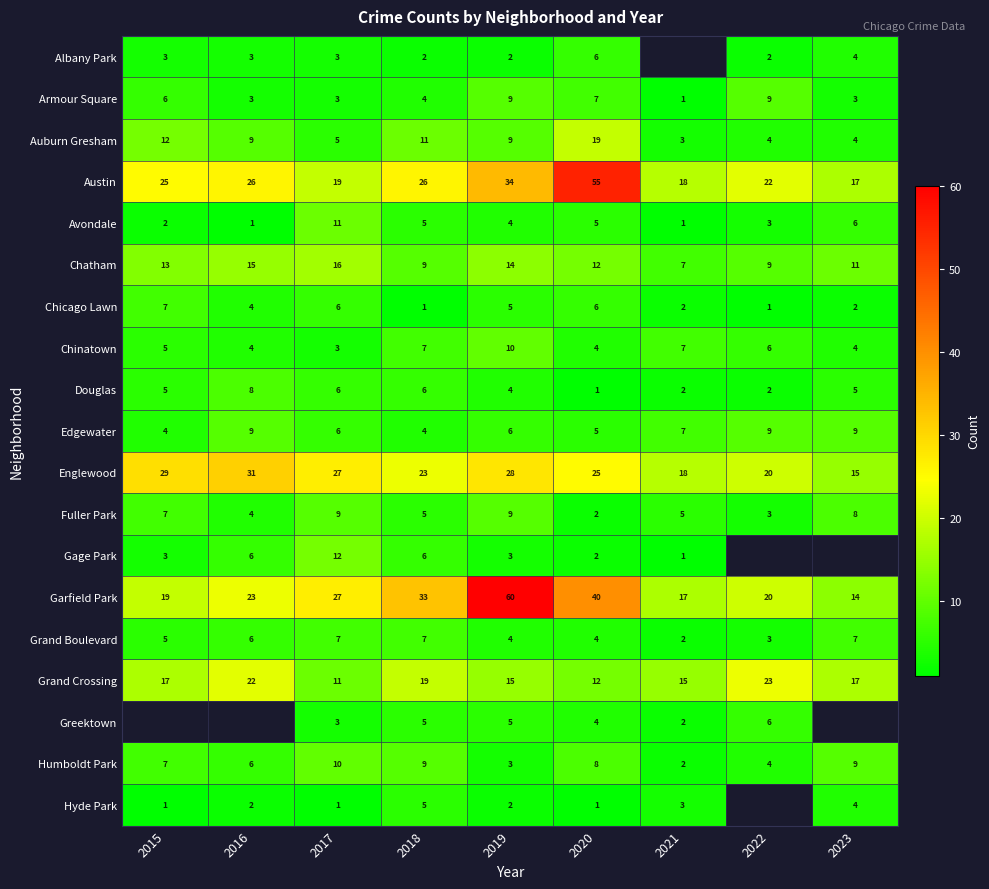

What is the greatest value displayed?

60.0